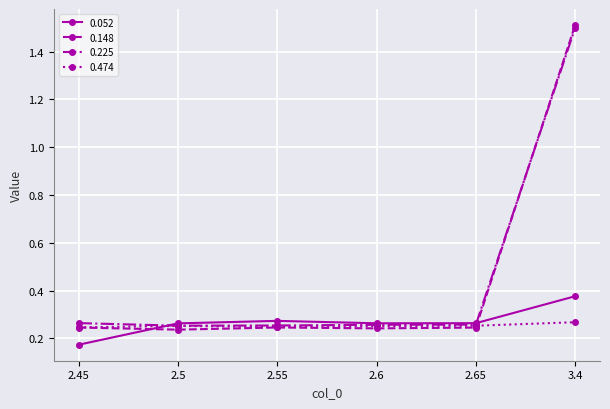

Which series has the largest range (max minus min)?

0.148